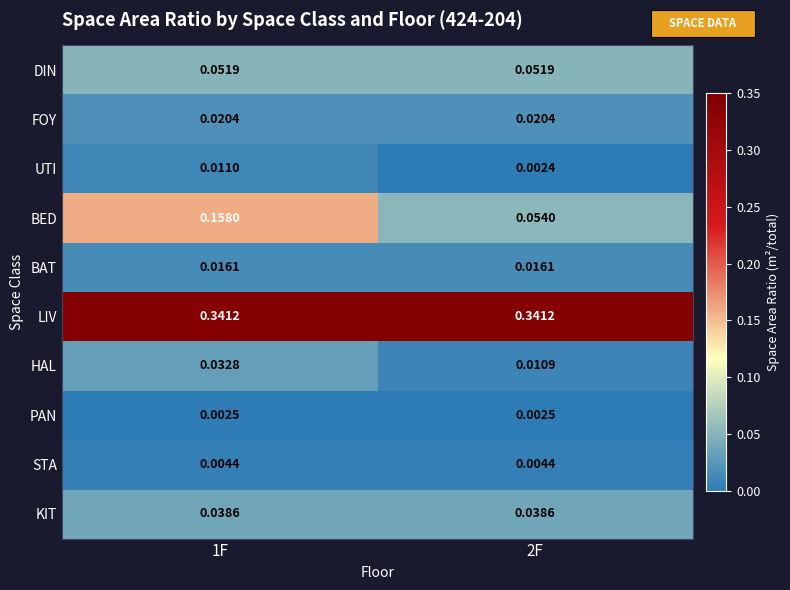

At how many categories does at least one series exceed 0?

2